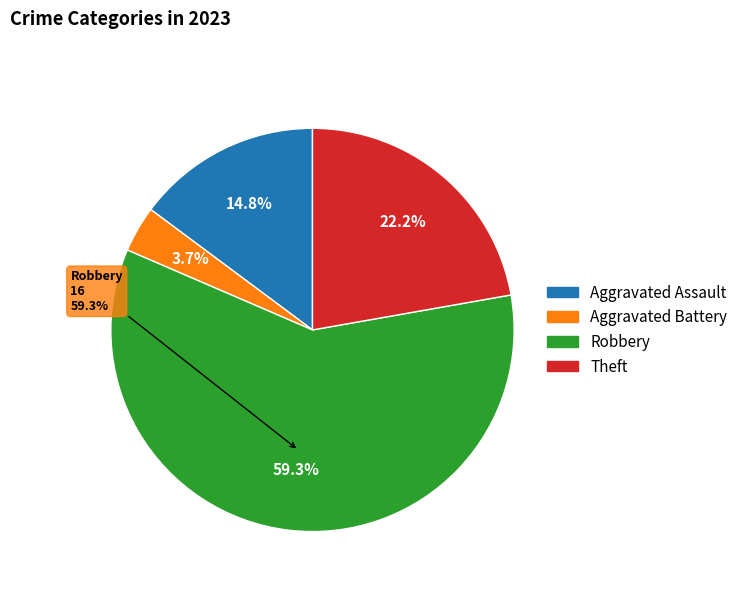

What percentage is the Aggravated Assault slice, to the nearest percent?

15%